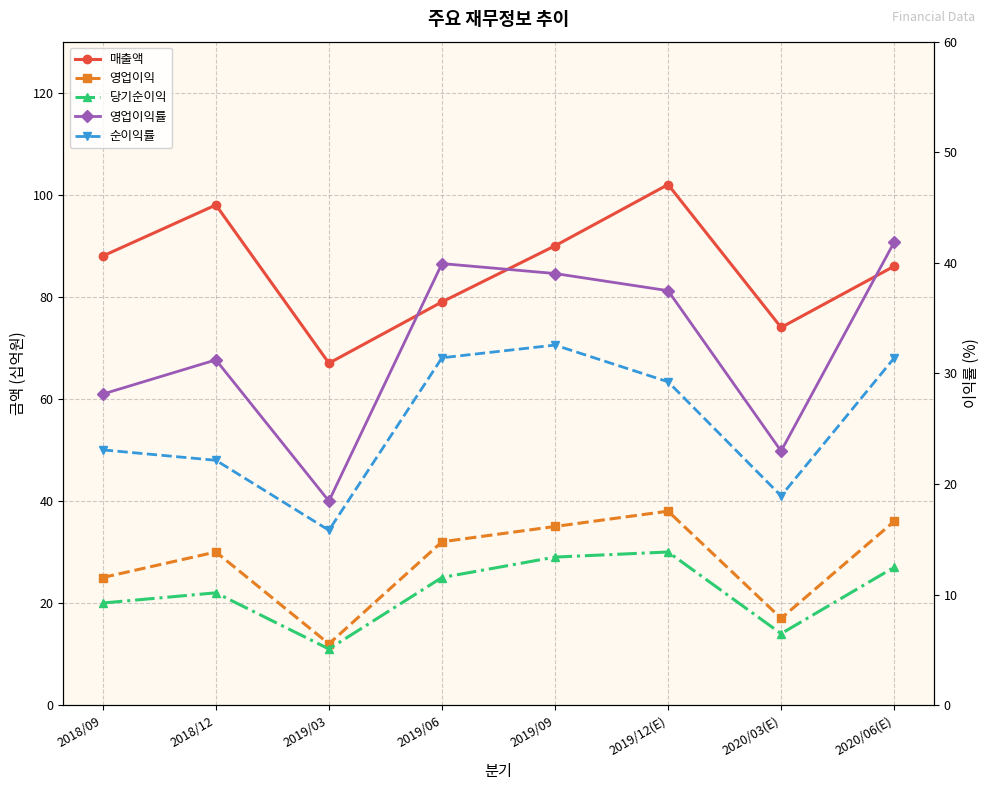

What position from the left is 2020/06(E)?

8